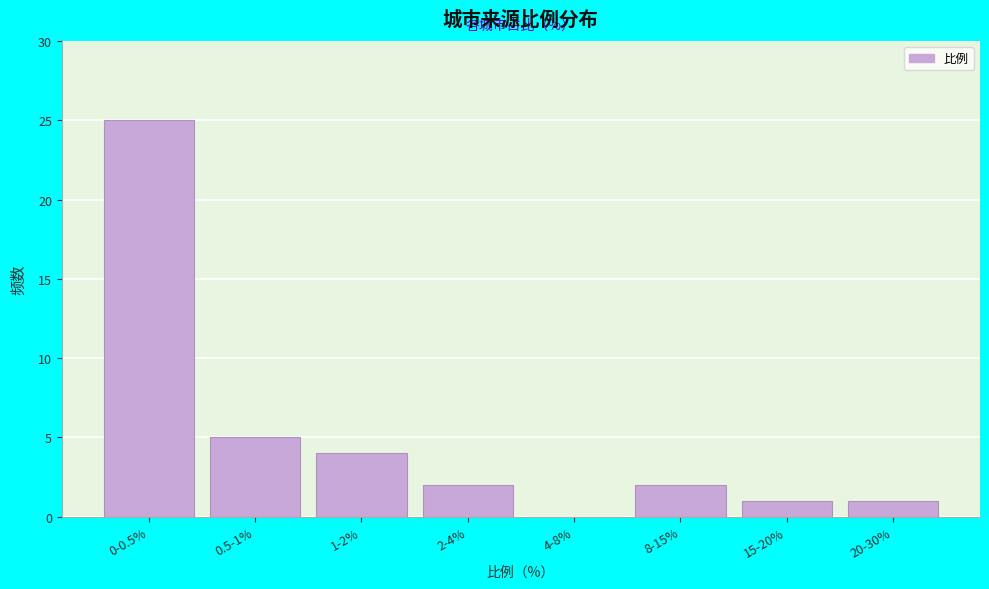

Reading left to right, what are all the values shown in this chart?

0-0.5%=25	0.5-1%=5	1-2%=4	2-4%=2	4-8%=0	8-15%=2	15-20%=1	20-30%=1